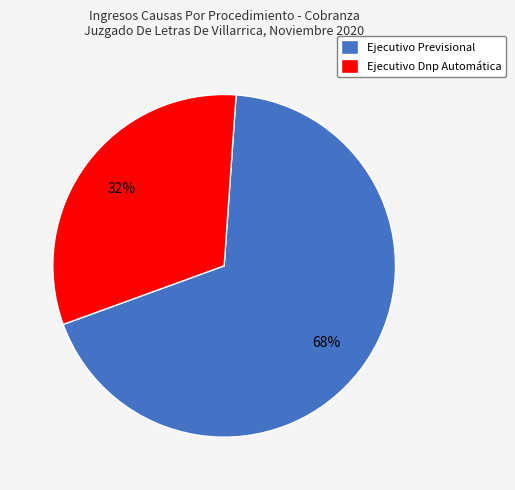

Is it true that Ejecutivo Dnp Automática is 42% of the pie?

False